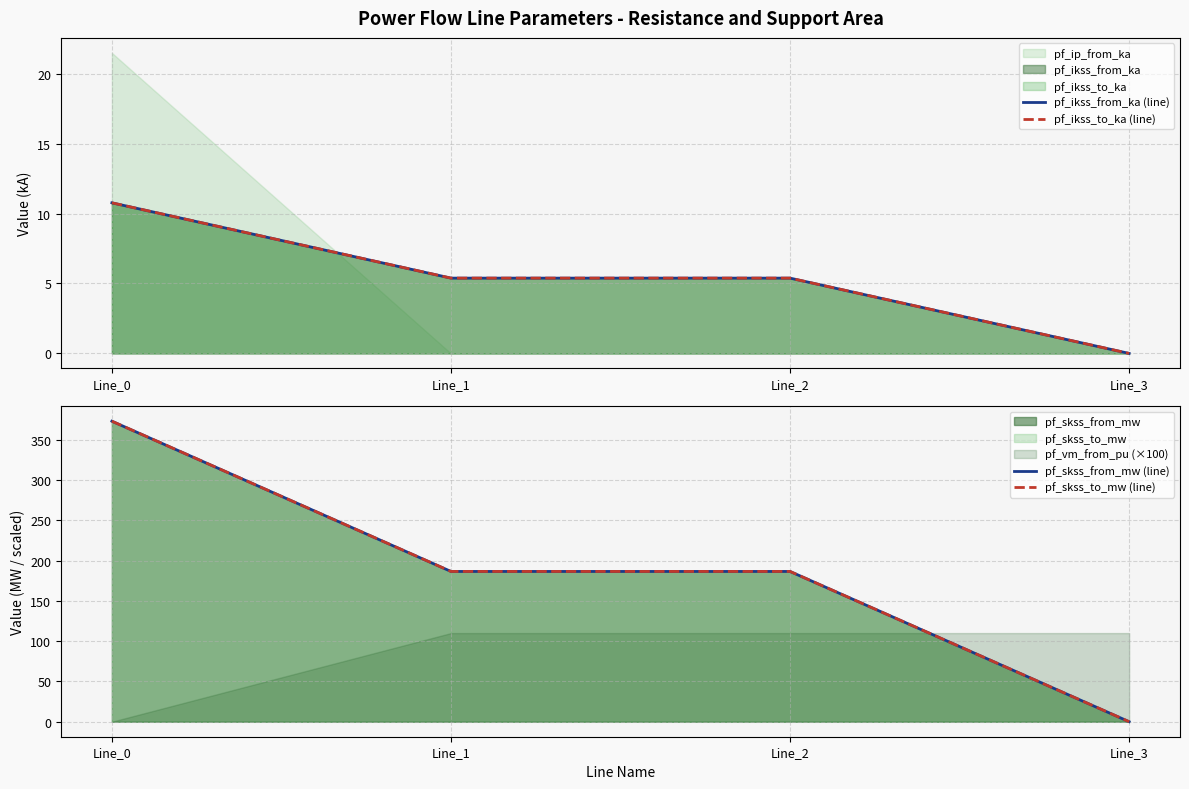

Which series has the largest range (max minus min)?

pf_skss_from_mw (line)